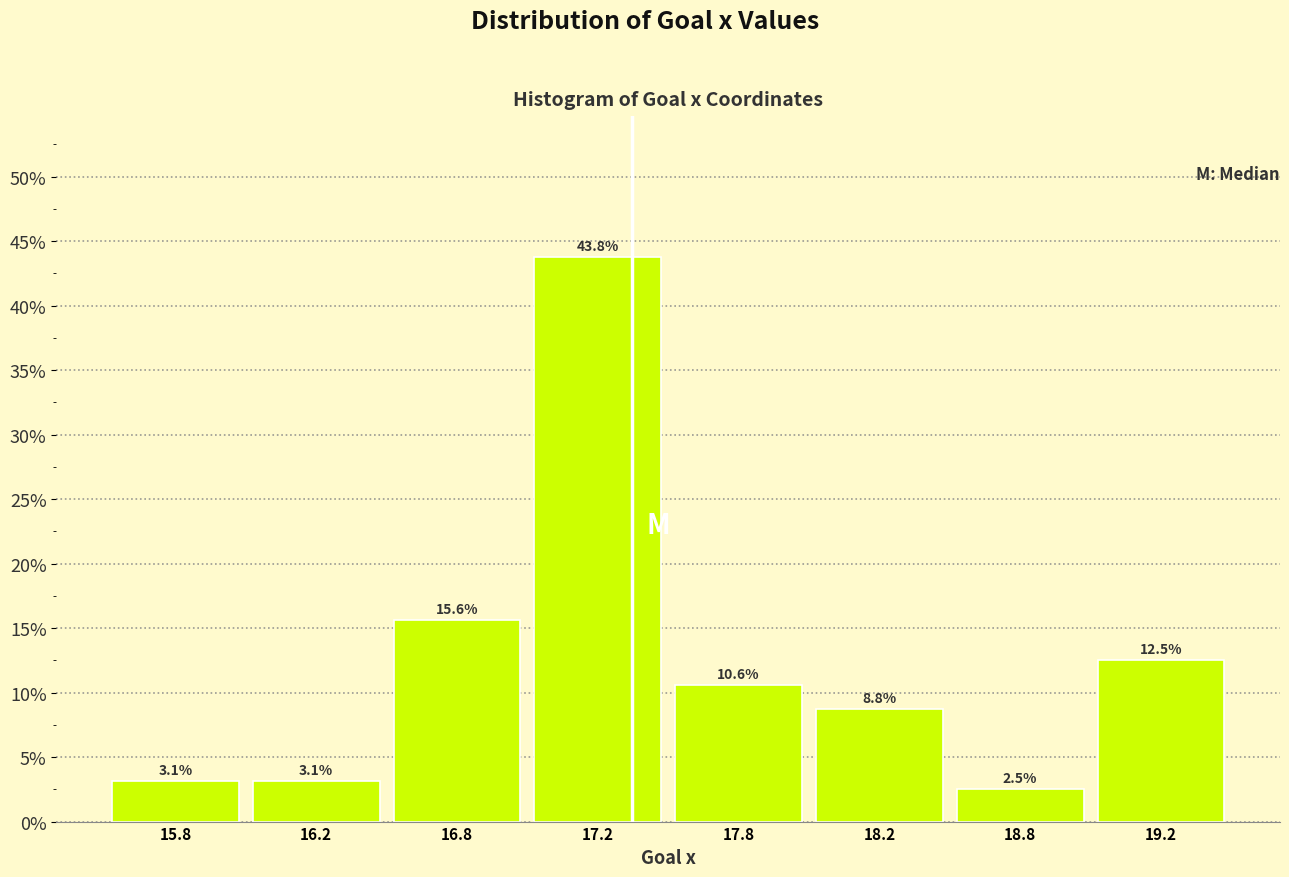

Reading left to right, what are all the values shown in this chart?

3.1	3.1	15.6	43.8	10.6	8.8	2.5	12.5